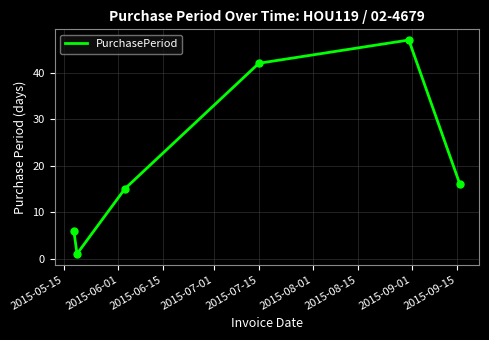

True or false: there are more than 0 points higher than both neighbors.

True